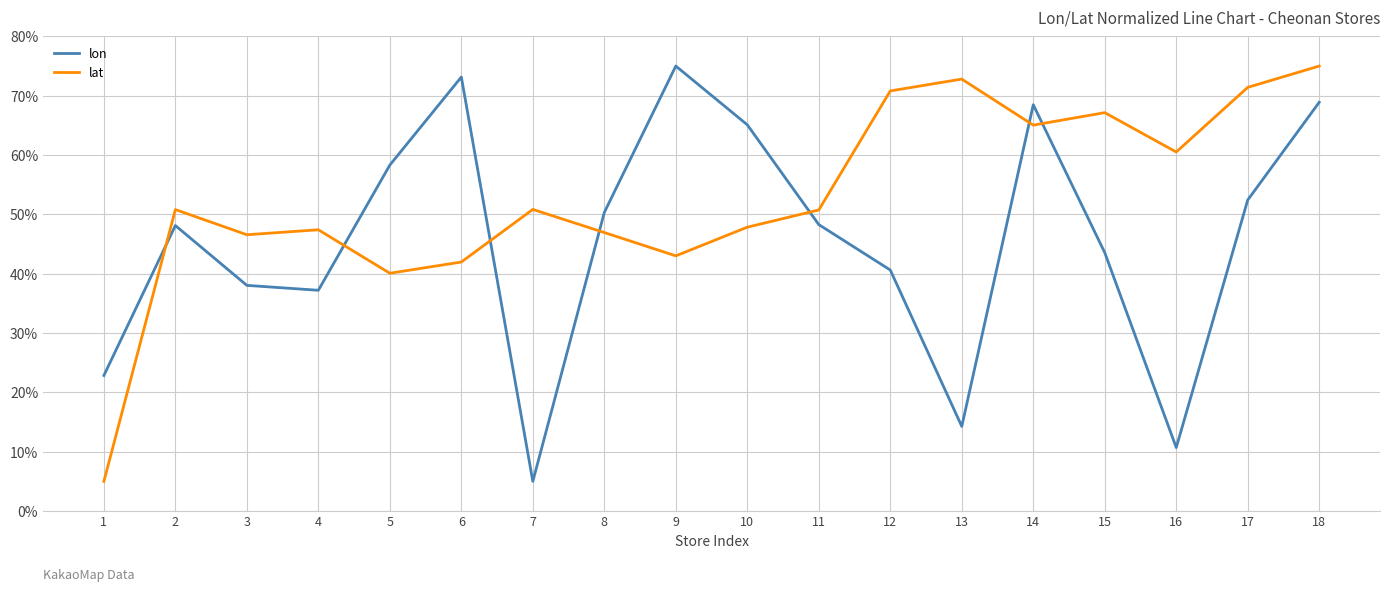

What is the sum of the lat values at 11 and 17?

122.1